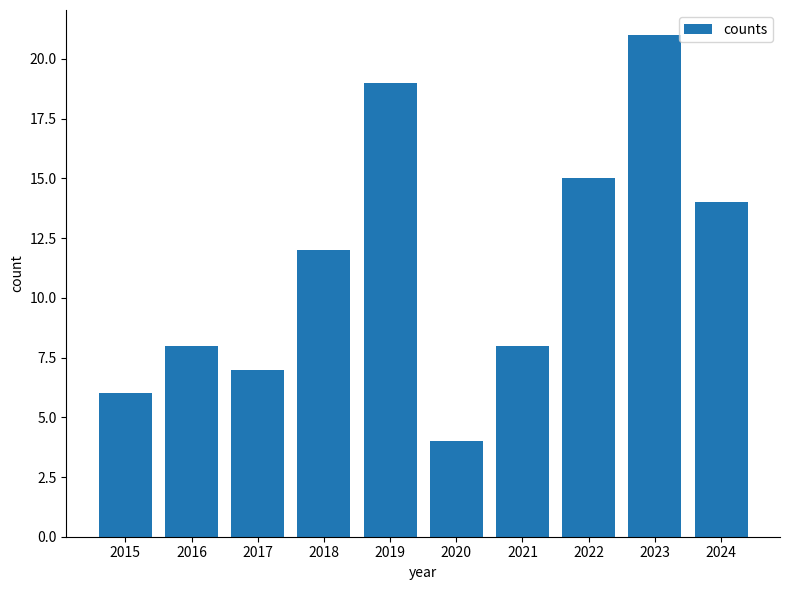

Which has a higher value, 2024 or 2015?

2024